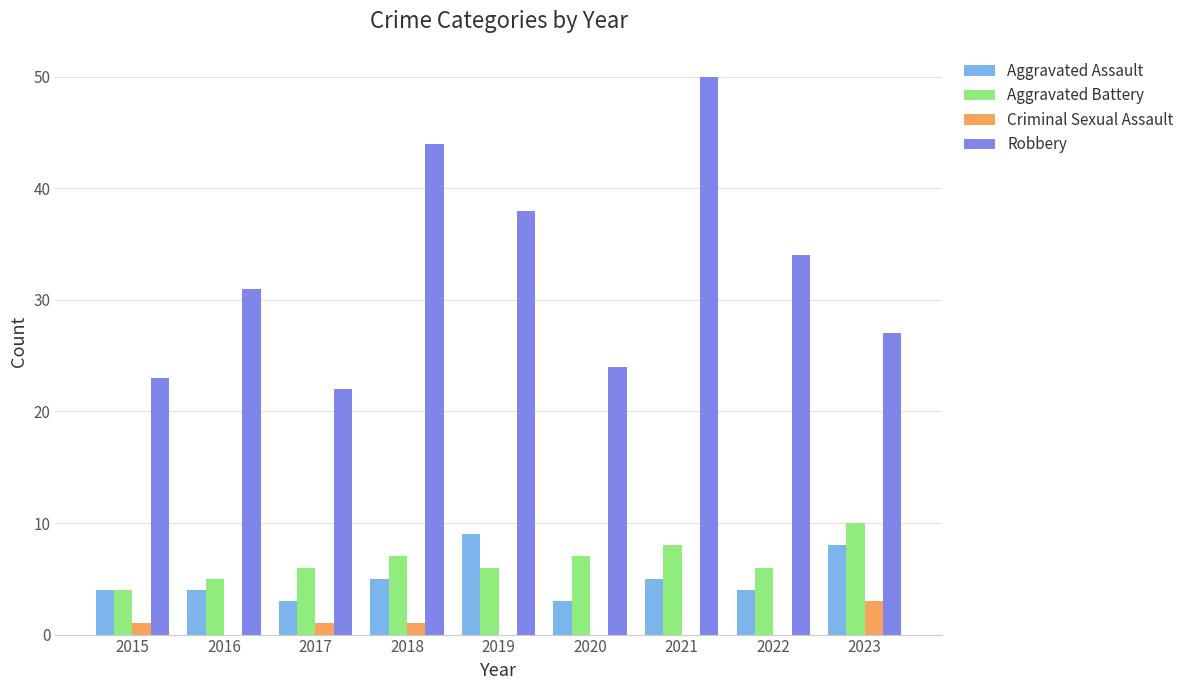

Read the Criminal Sexual Assault value at 2023.

3